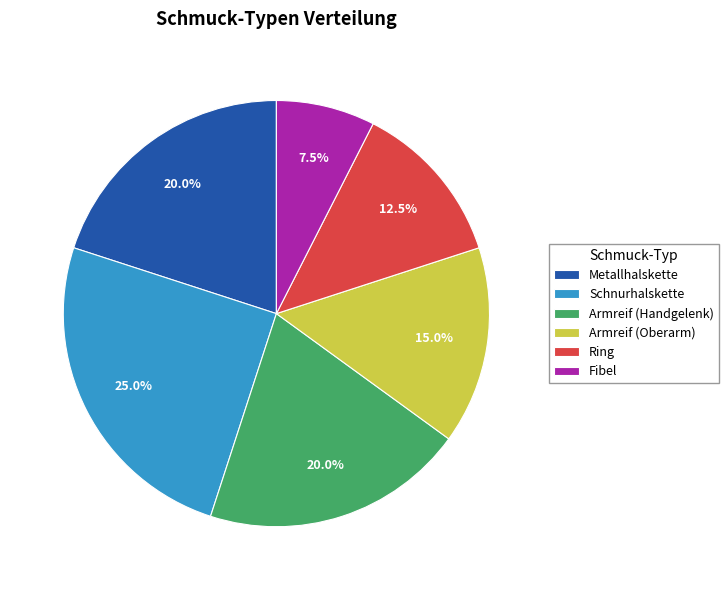

Is there any slice that represents more than half of the pie?

No